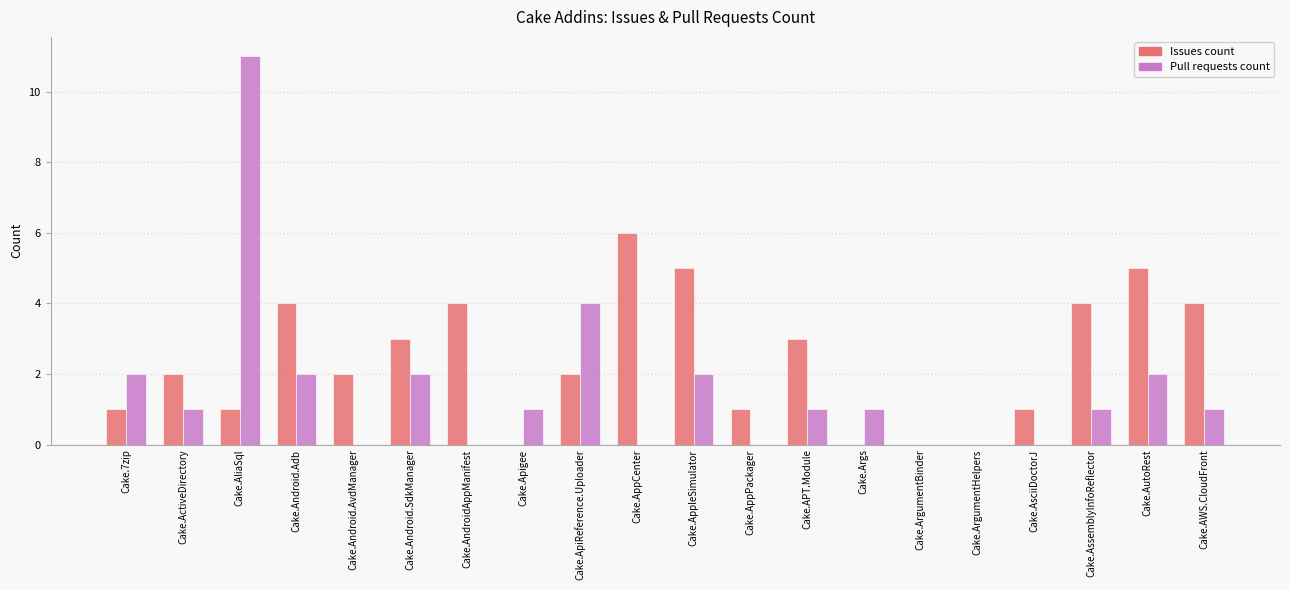

Which label corresponds to the largest value in the chart?

Cake.AliaSql